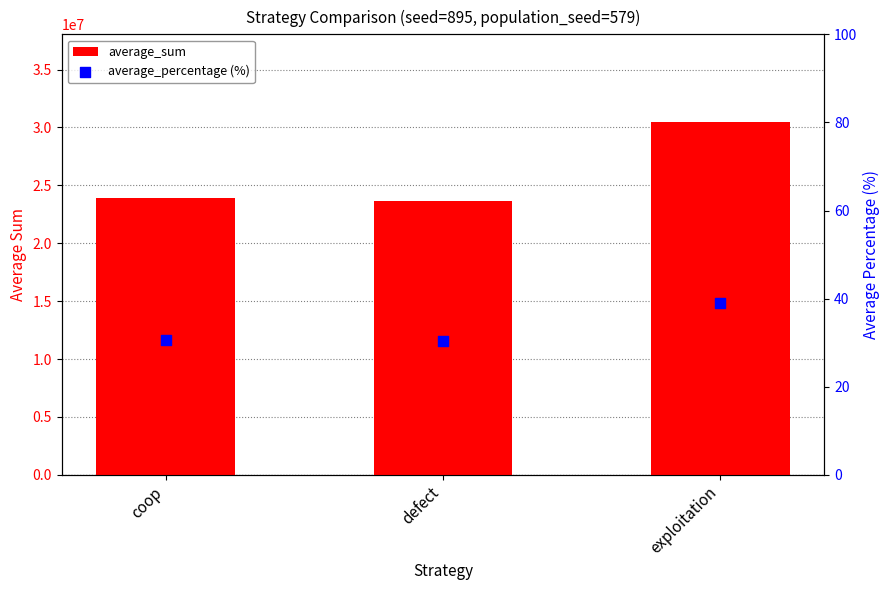

At which category is the sum across all series the highest?

exploitation